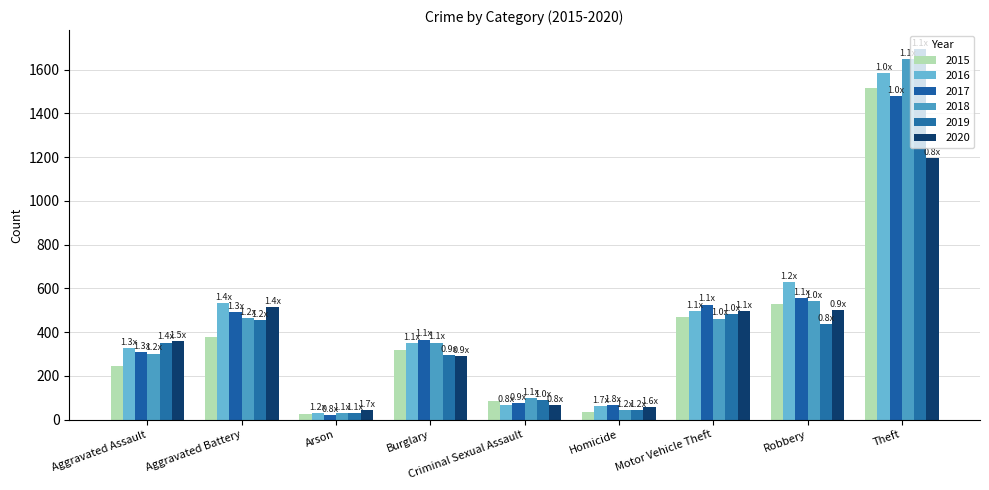

List the series in order of their peak value, lowest first.

2020, 2017, 2015, 2016, 2018, 2019